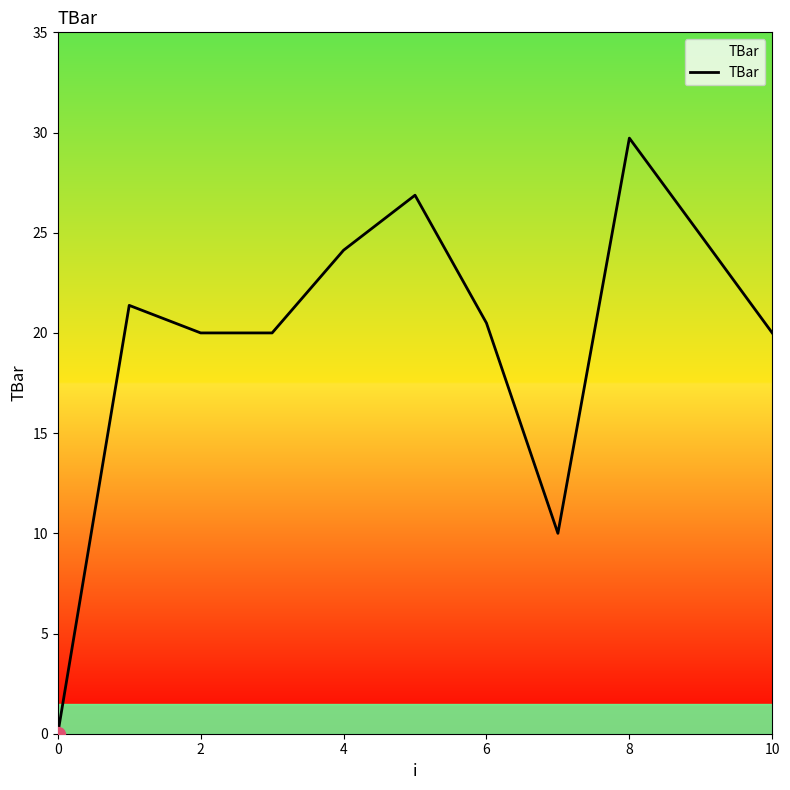

What is the difference between the maximum and minimum values?

29.7